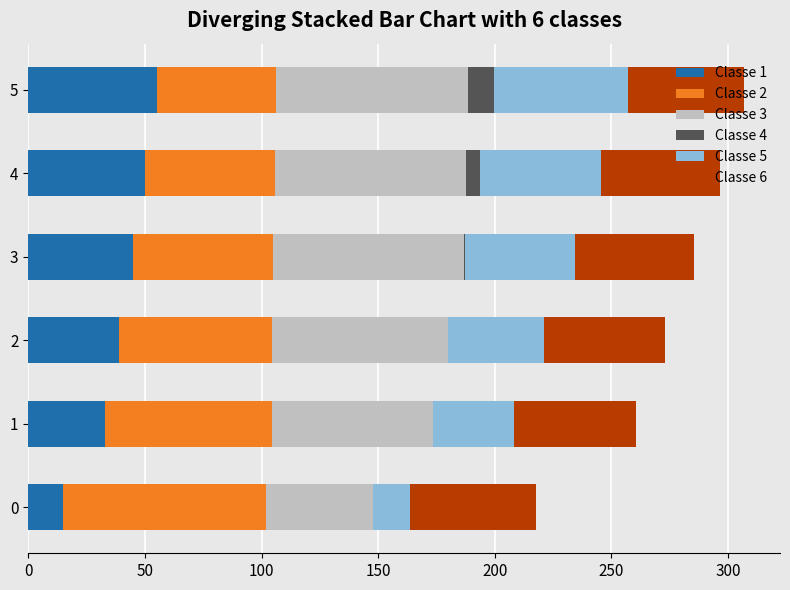

What is the highest value of the Classe 2 series?

86.8